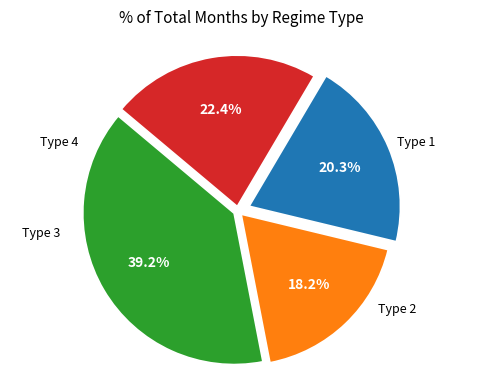

Is there any slice that represents more than half of the pie?

No